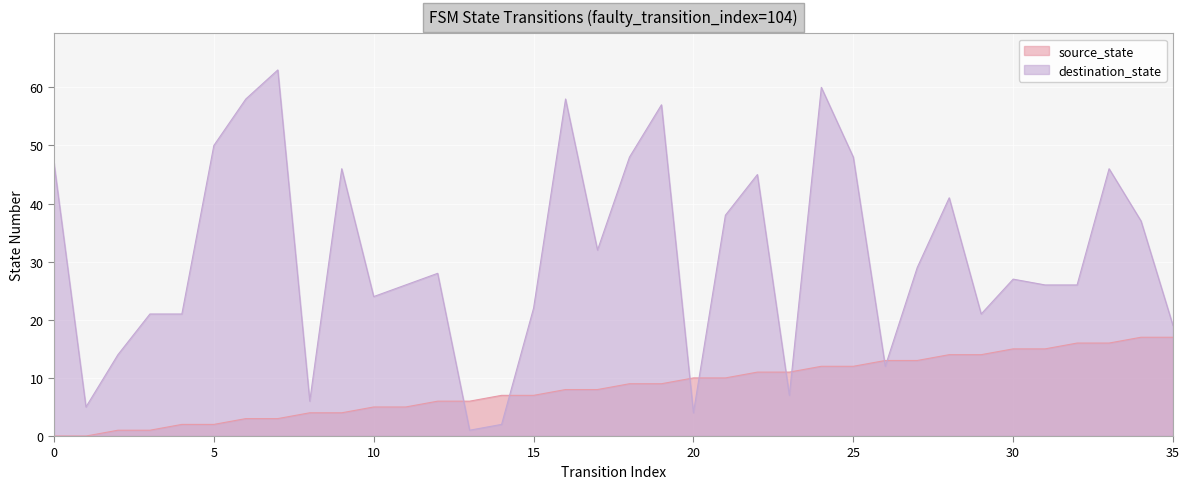

Between 12 and 27, which is larger?

27